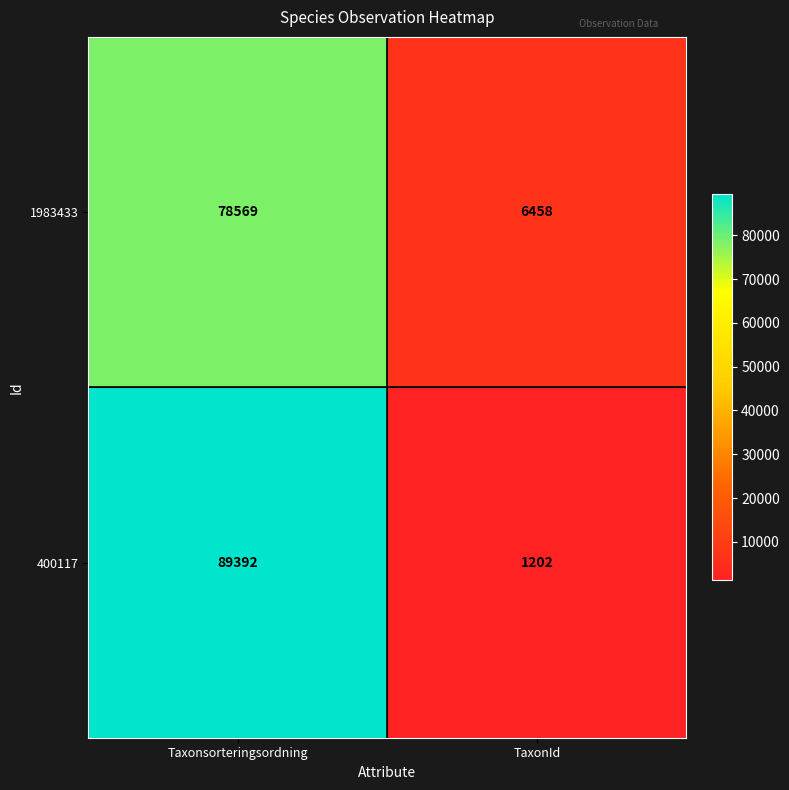

What value does the 1983433 series have at Taxonsorteringsordning?

78569